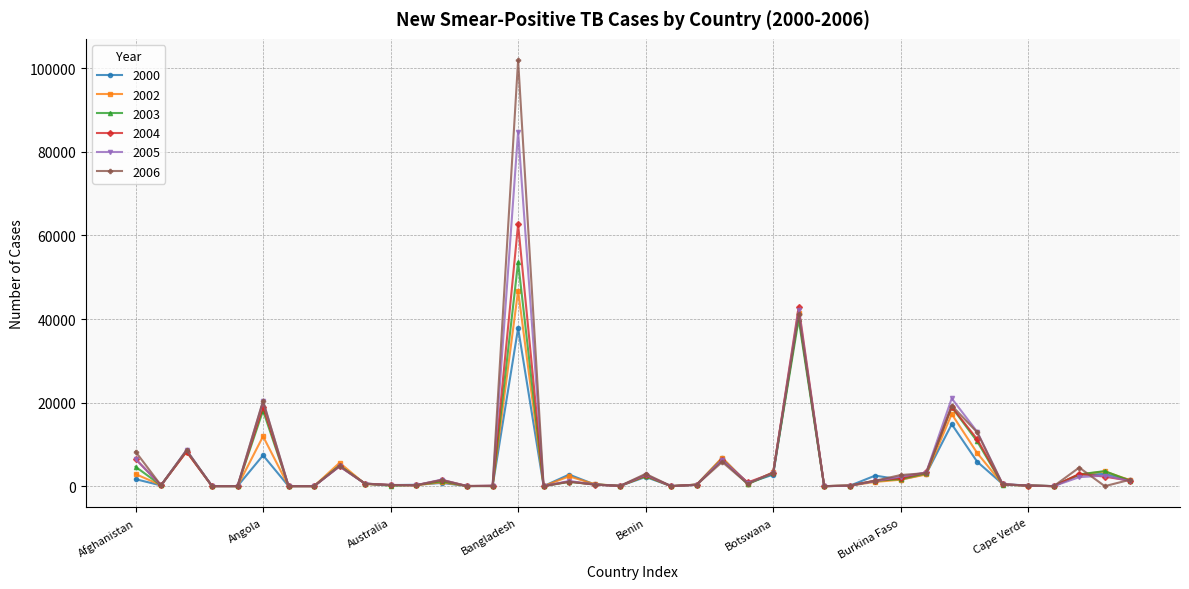

Which series has the widest spread of values?

2006